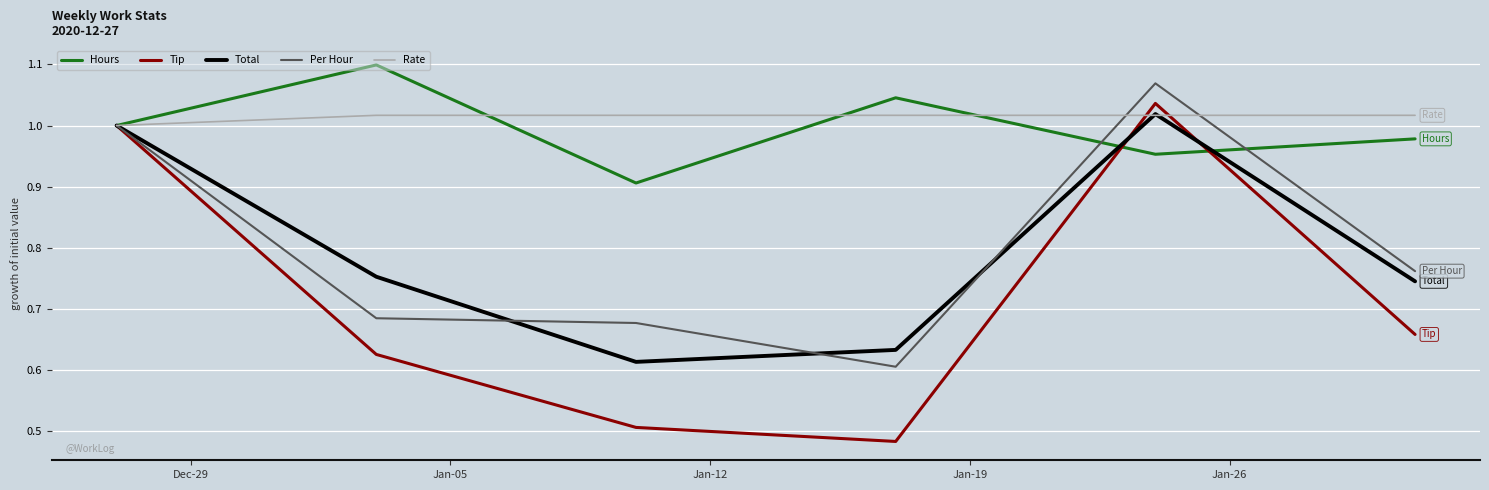

Which series has the widest spread of values?

Tip